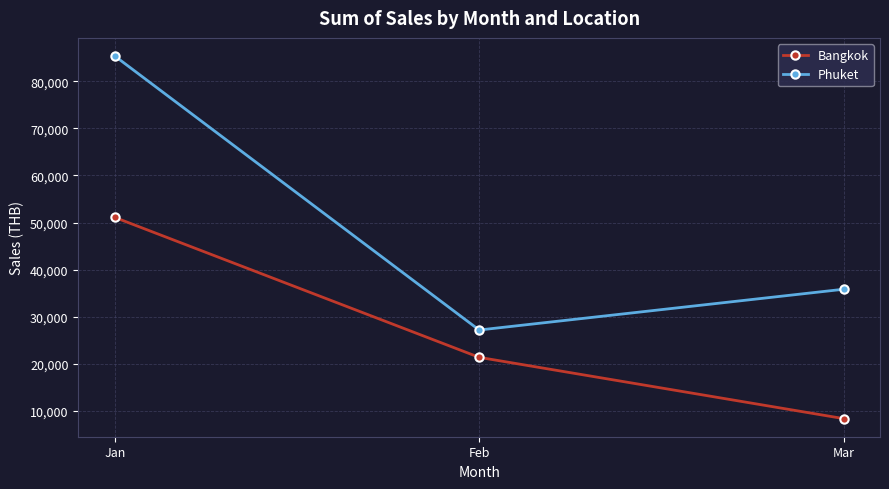

At how many categories does at least one series exceed 77621?

1